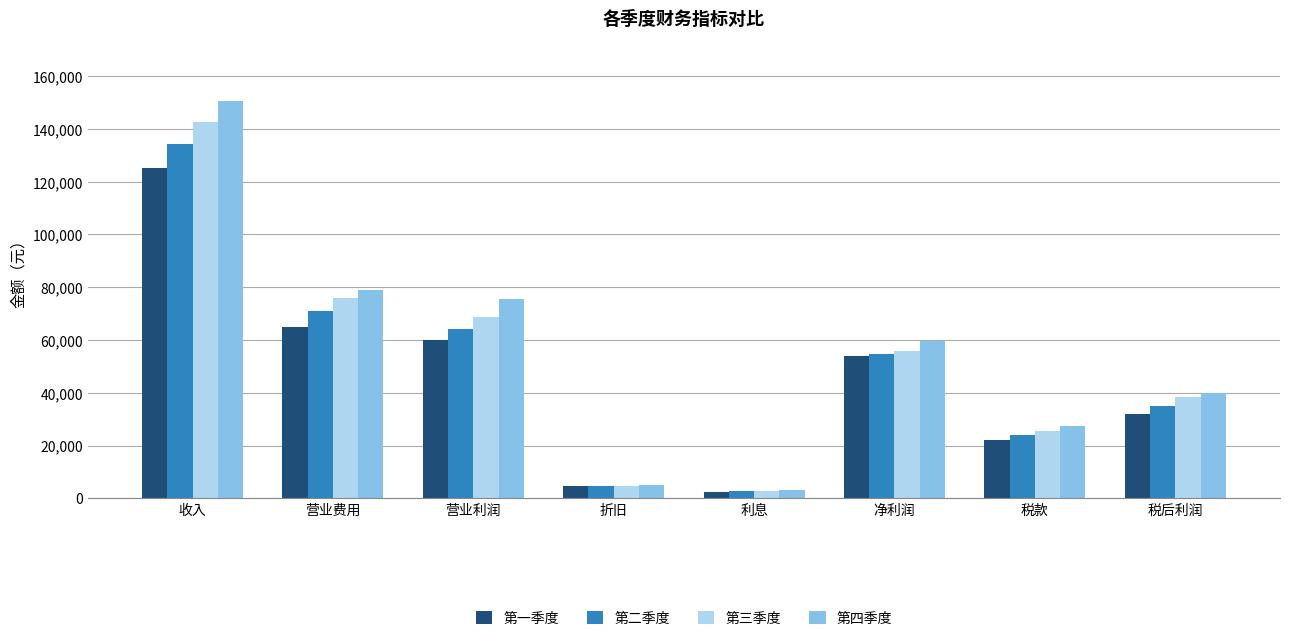

Which series has the largest total across all categories?

第四季度